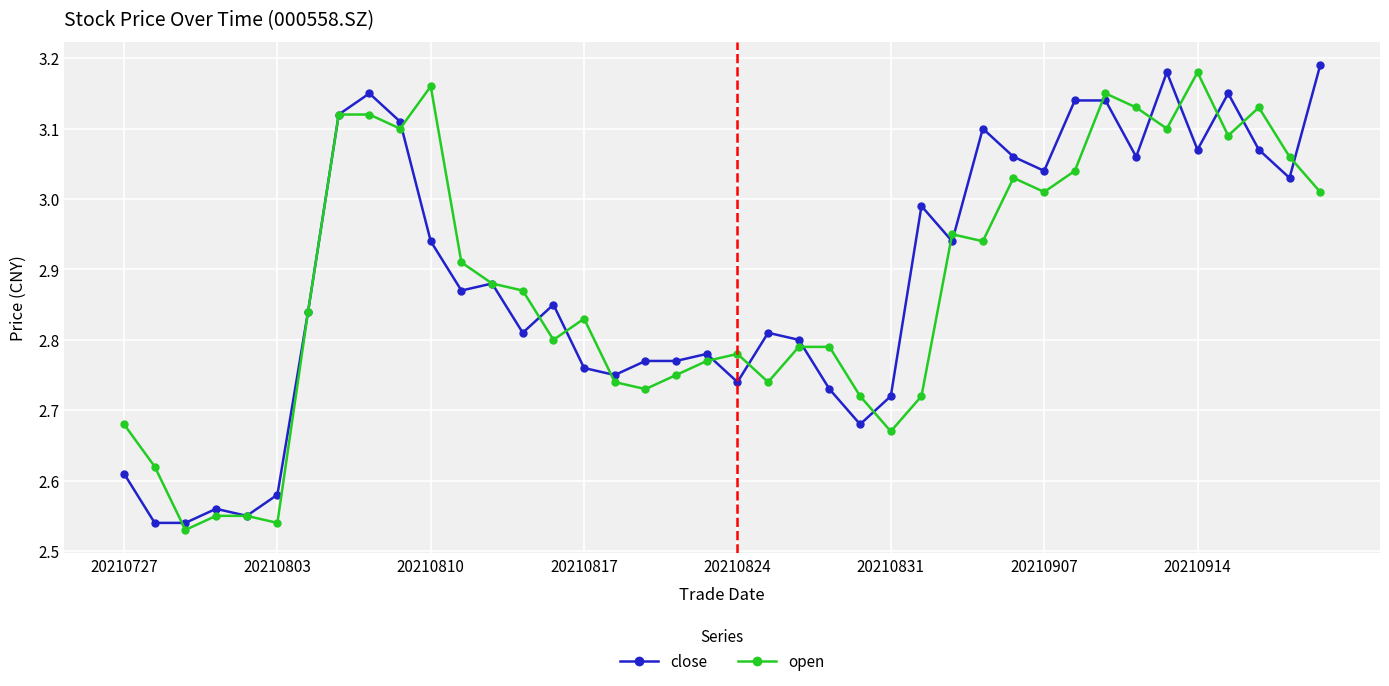

At how many categories does at least one series exceed 2?

40